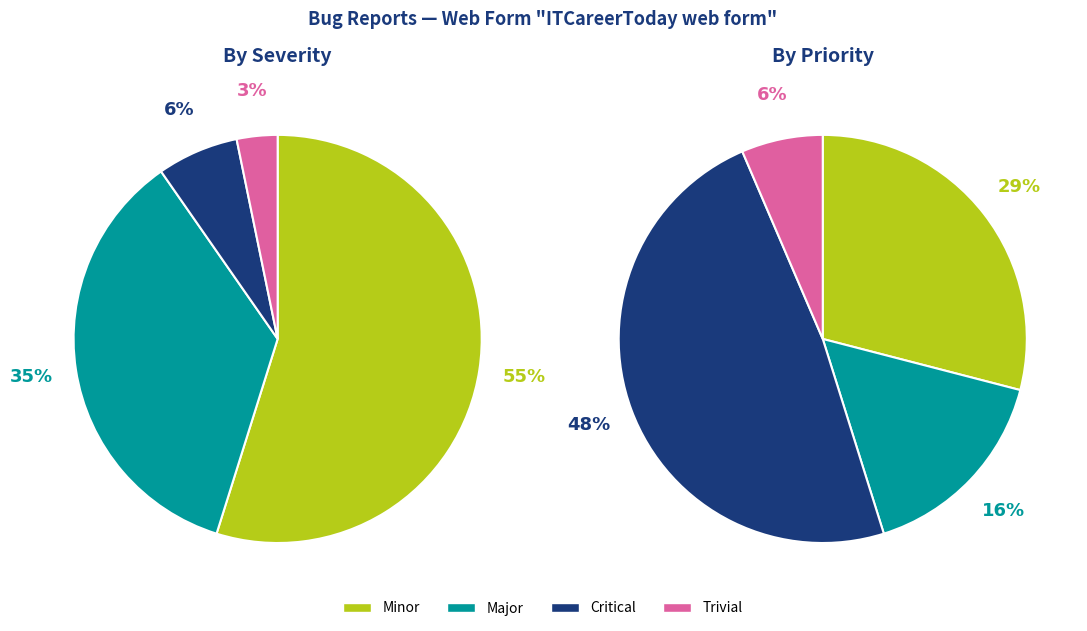

Is it true that Trivial is 3% of the pie?

True